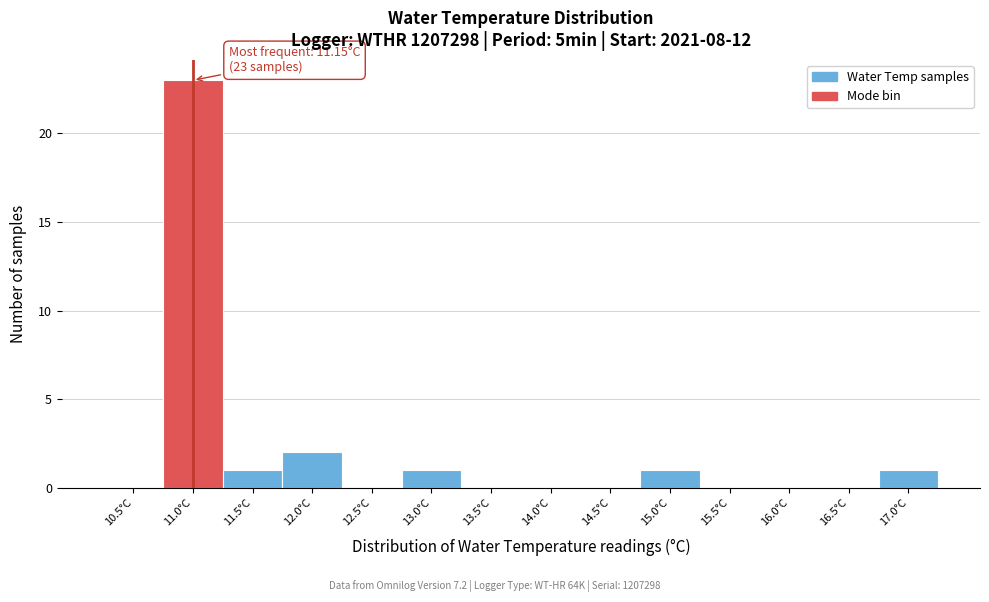

Reading left to right, what are all the values shown in this chart?

10.5°C=0	11.0°C=23	11.5°C=1	12.0°C=2	12.5°C=0	13.0°C=1	13.5°C=0	14.0°C=0	14.5°C=0	15.0°C=1	15.5°C=0	16.0°C=0	16.5°C=0	17.0°C=1